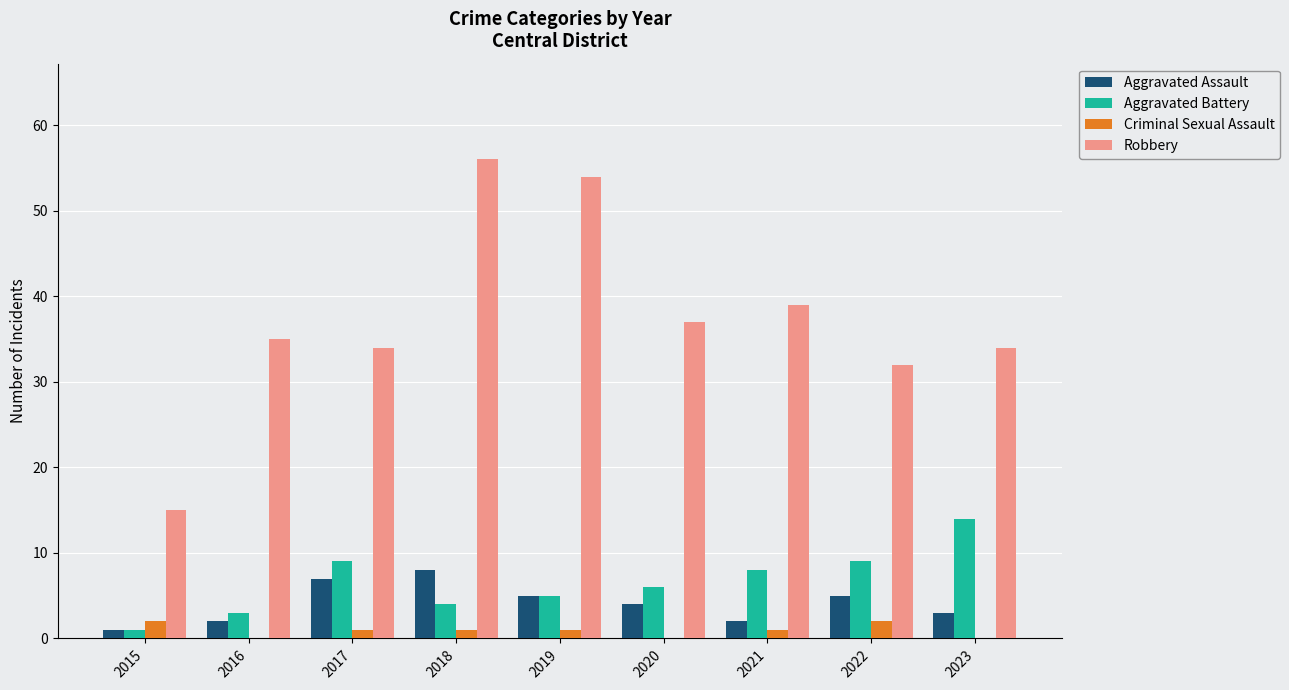

At which category does the chart reach its peak across all series?

2018